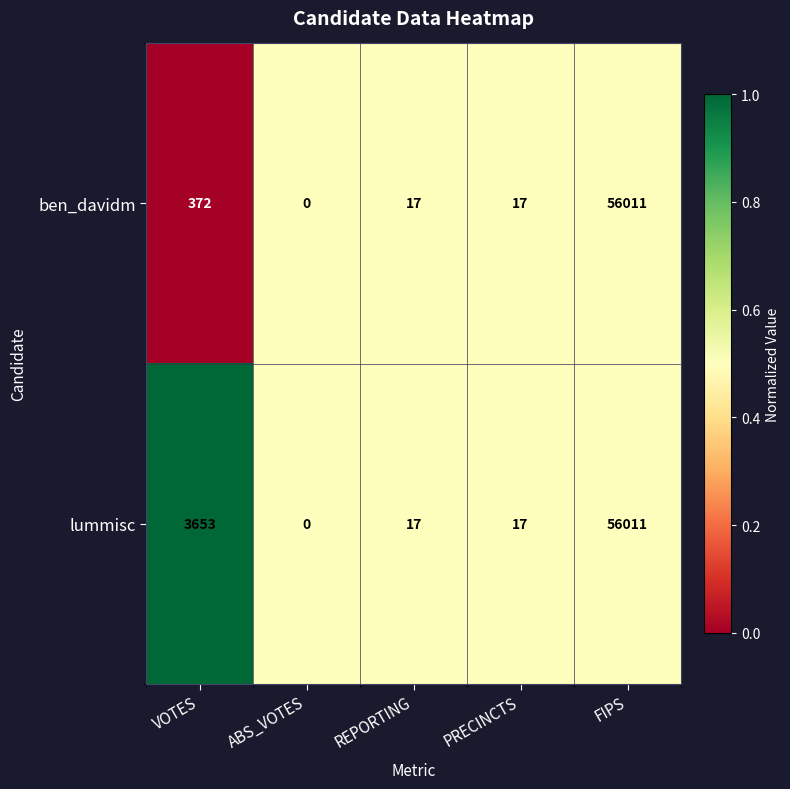

Reading left to right, list all the values displayed in this chart.

ben_davidm: VOTES=372	ABS_VOTES=0	REPORTING=17	PRECINCTS=17	FIPS=56011
lummisc: VOTES=3653	ABS_VOTES=0	REPORTING=17	PRECINCTS=17	FIPS=56011